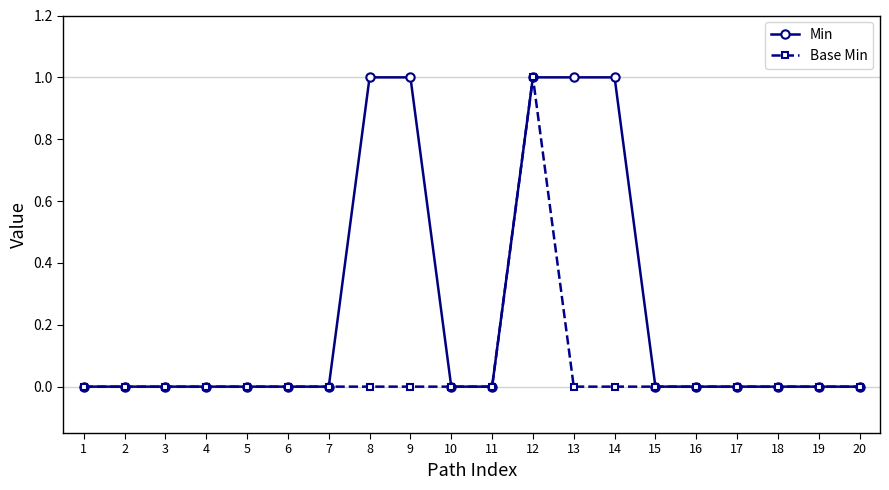

How many Min values are between 0 and 1?

20